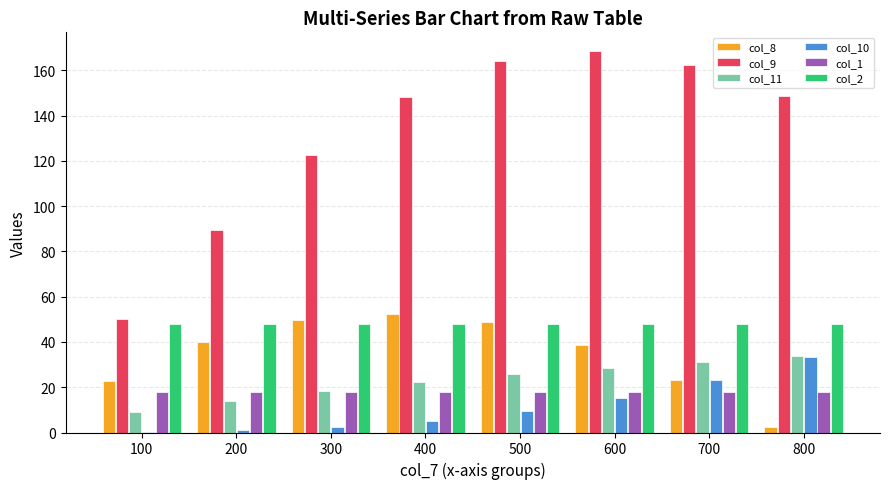

What is the total value across all series at 600?

316.7